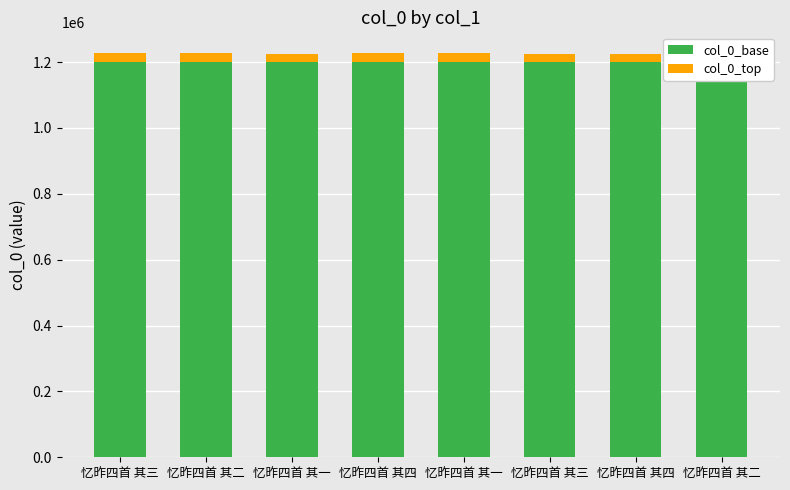

True or false: col_0_base has a value of 2078332 at 忆昨四首 其二.

False